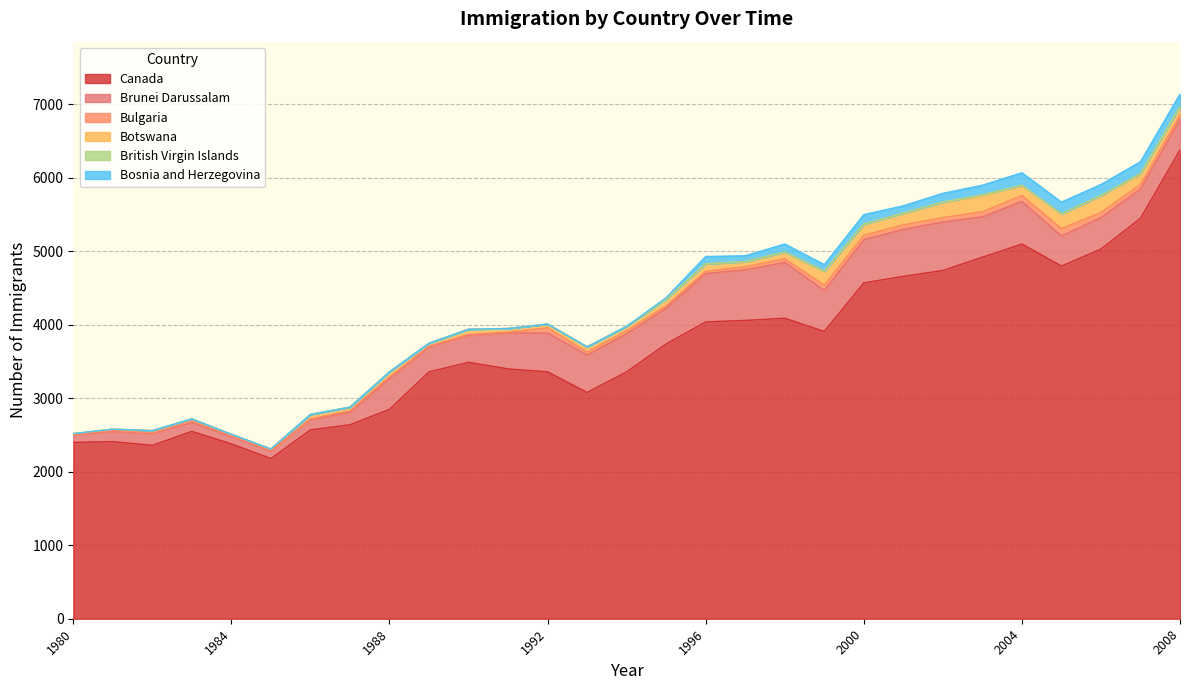

The Bulgaria series shows 10 at 1982. True or false?

True